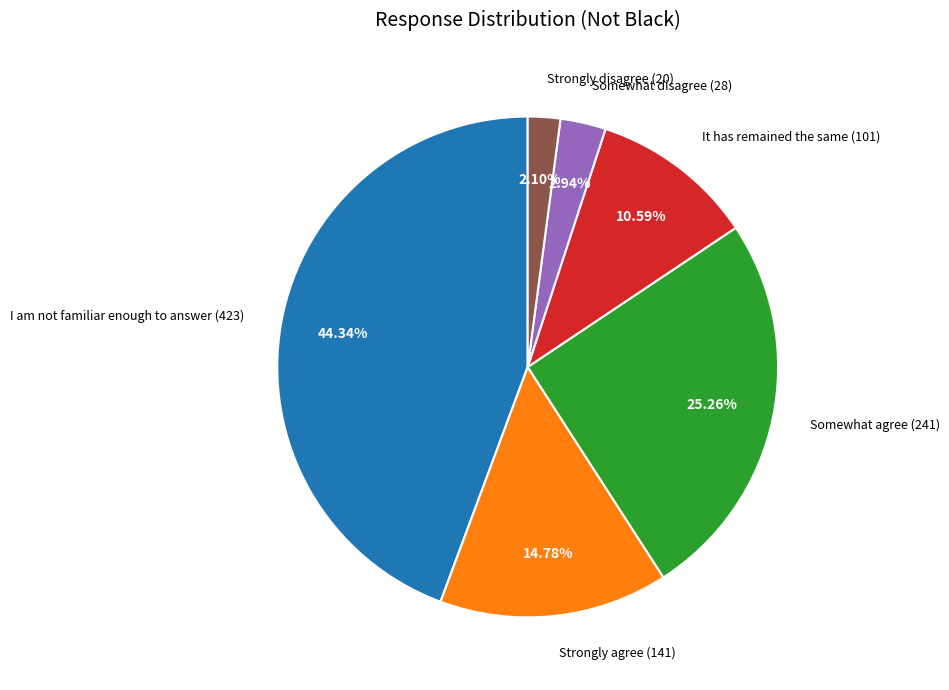

To the nearest percent, what portion does I am not familiar enough to answer represent?

44%